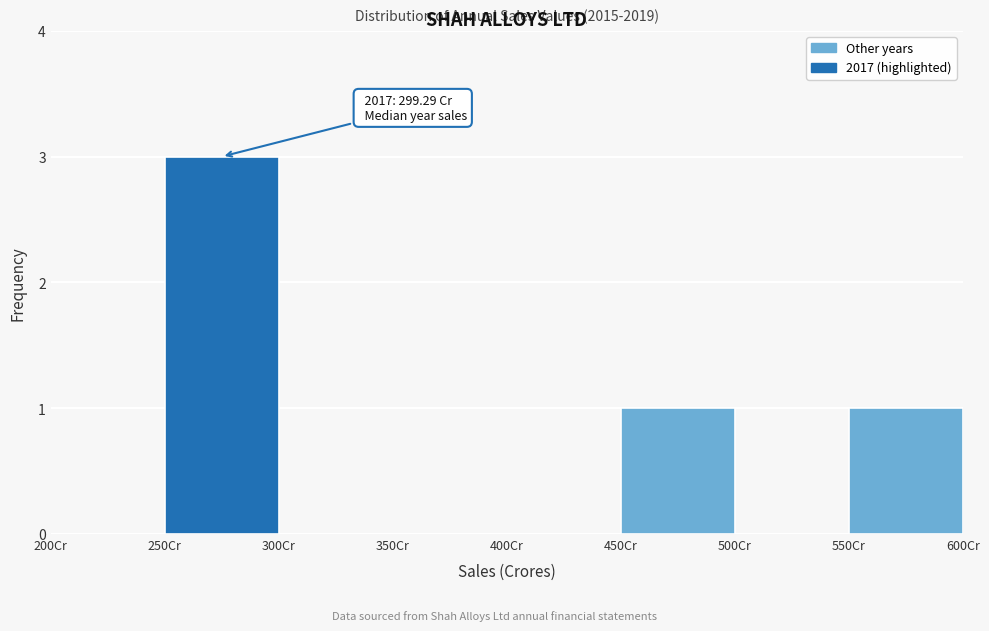

Over which range of the x-axis is the bar tallest?

250 to 300